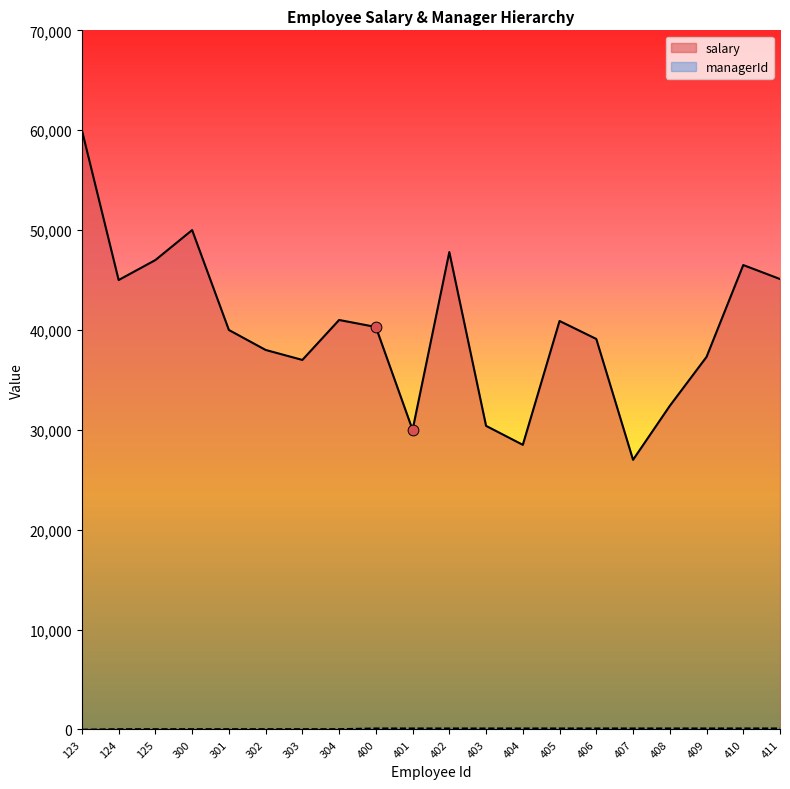

Which series has the largest total across all categories?

salary